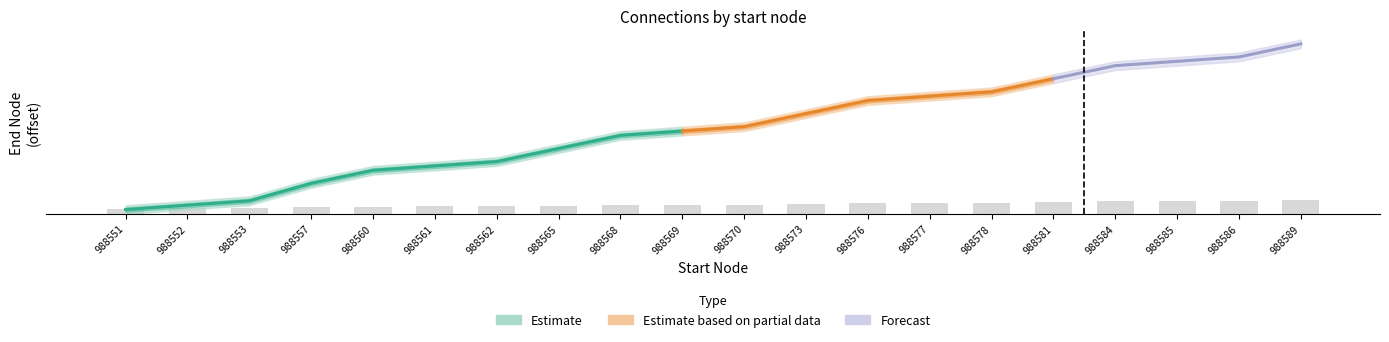

At which label is Estimate_high closest to 988573?

988570